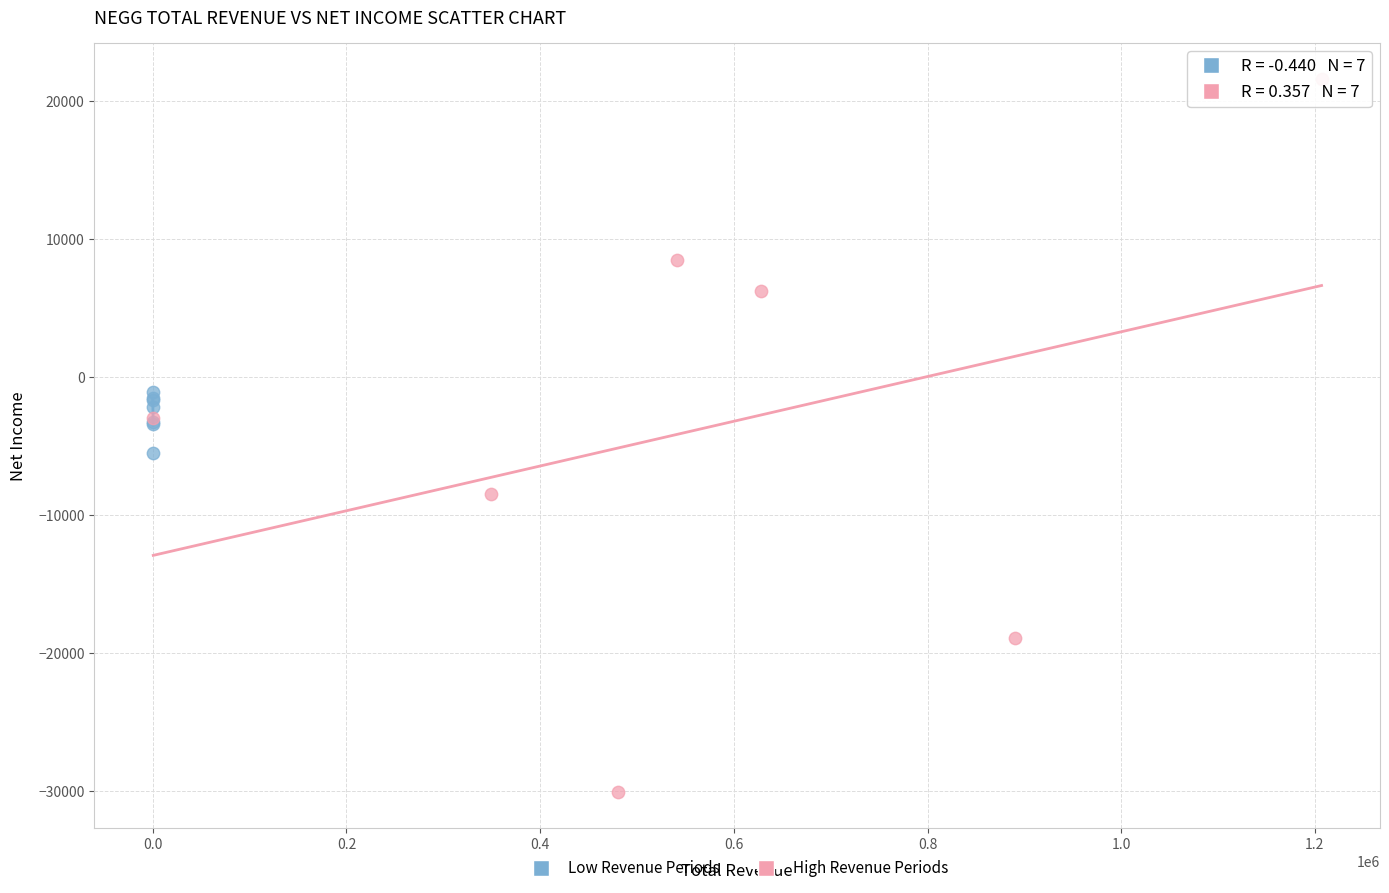

Which series reaches the minimum Y coordinate?

High Revenue Periods